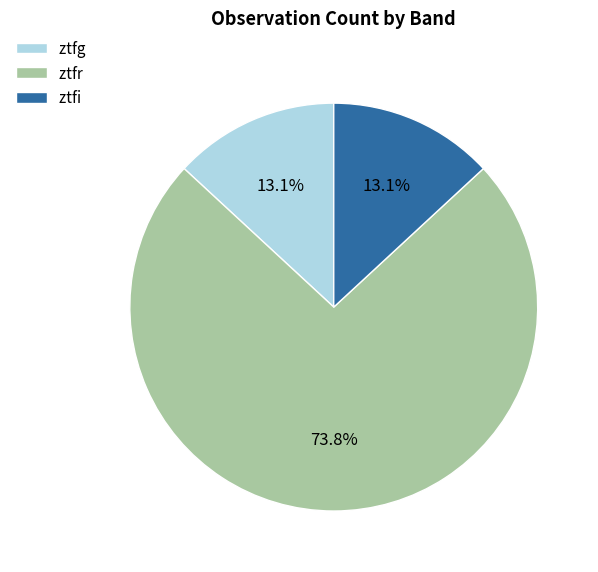

Does any single category account for the majority?

Yes